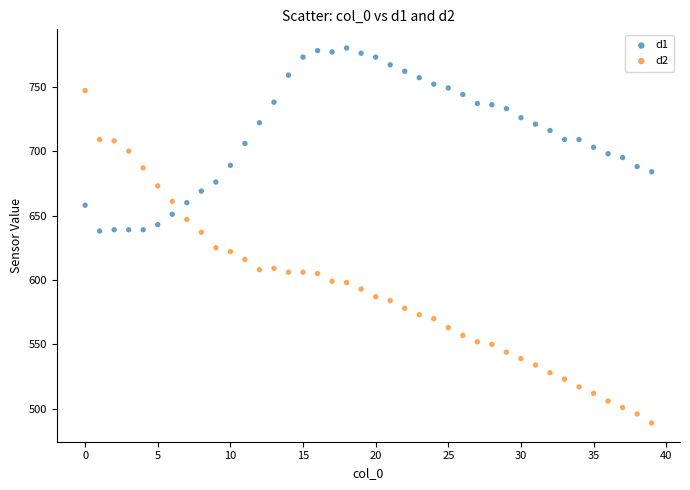

Which series has the largest Y range (max minus min)?

d2